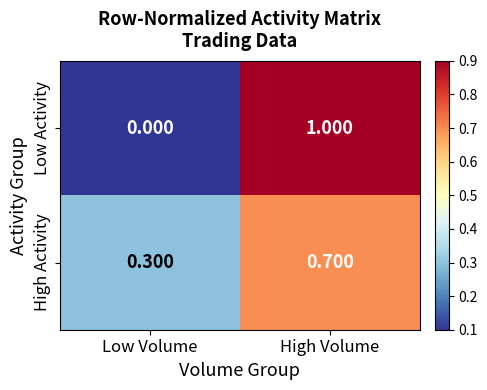

Which series changed the most between Low Volume and High Volume?

Low Activity